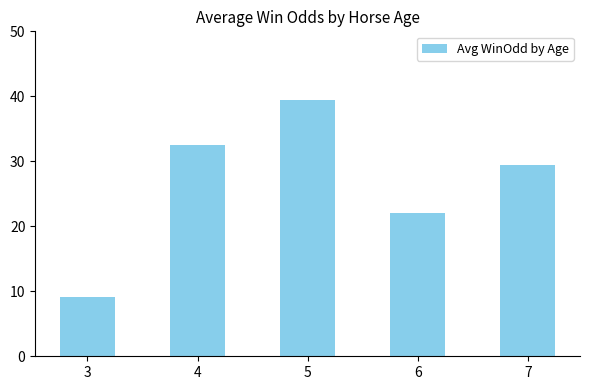

What value does the data have at 6?

22.0